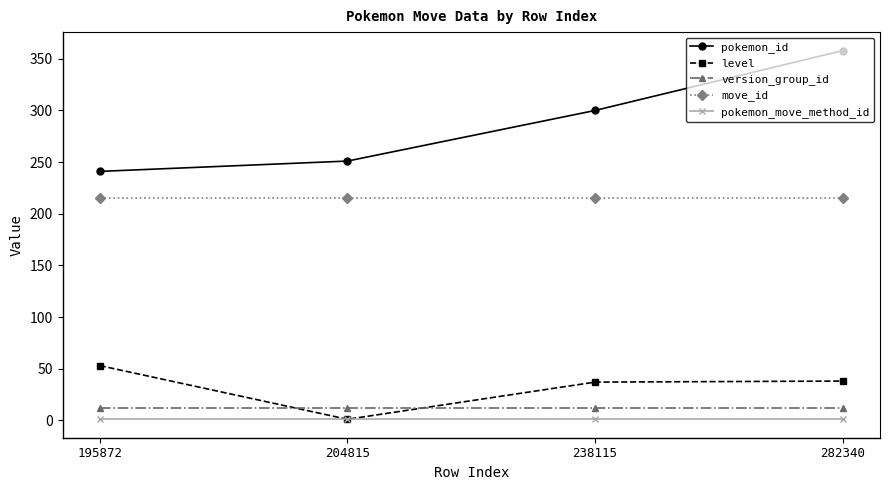

Is it true that level equals 37 at 238115?

True